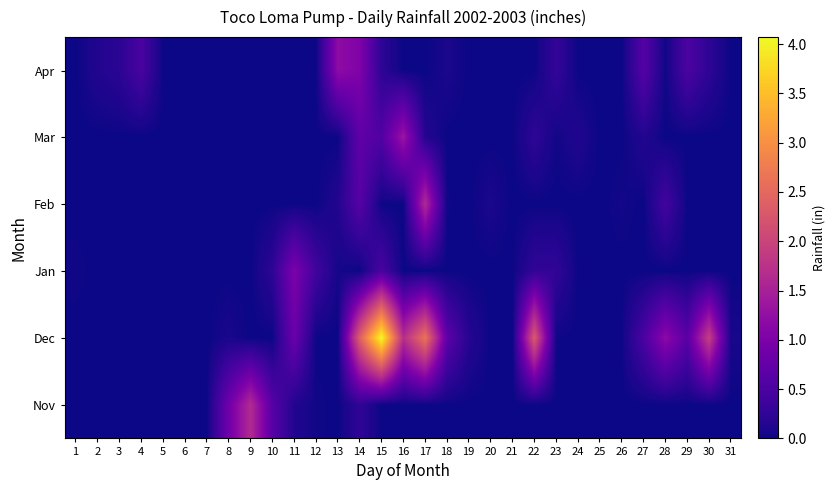

Reading right to left, transcribe all the data shown in this chart.

Nov: 31=0.0	30=0.0	29=0.0	28=0.0	27=0.0	26=0.0	25=0.0	24=0.0	23=0.0	22=0.0	21=0.0	20=0.0	19=0.0	18=0.0	17=0.0	16=0.0	15=0.0	14=0.2	13=0.0	12=0.0	11=0.1	10=0.6	9=1.6	8=0.9	7=0.0	6=0.0	5=0.0	4=0.0	3=0.0	2=0.0	1=0.0
Dec: 31=0.1	30=1.9	29=0.6	28=1.2	27=0.5	26=0.0	25=0.0	24=0.0	23=0.0	22=2.3	21=0.0	20=0.0	19=0.2	18=0.7	17=2.6	16=1.7	15=4.1	14=2.4	13=0.0	12=0.0	11=0.8	10=0.0	9=0.0	8=0.1	7=0.0	6=0.0	5=0.0	4=0.0	3=0.0	2=0.0	1=0.0
Jan: 31=0.0	30=0.0	29=0.0	28=0.0	27=0.0	26=0.0	25=0.0	24=0.0	23=0.3	22=0.3	21=0.0	20=0.0	19=0.0	18=0.0	17=0.0	16=0.0	15=0.5	14=0.0	13=0.1	12=0.4	11=1.0	10=0.2	9=0.0	8=0.0	7=0.0	6=0.0	5=0.0	4=0.0	3=0.0	2=0.0	1=0.0
Feb: 31=0.0	30=0.0	29=0.0	28=0.4	27=0.0	26=0.0	25=0.0	24=0.0	23=0.0	22=0.0	21=0.0	20=0.1	19=0.0	18=0.0	17=1.6	16=0.0	15=0.0	14=0.6	13=0.1	12=0.0	11=0.0	10=0.0	9=0.0	8=0.0	7=0.0	6=0.0	5=0.0	4=0.0	3=0.0	2=0.0	1=0.0
Mar: 31=0.0	30=0.0	29=0.0	28=0.0	27=0.1	26=0.0	25=0.0	24=0.1	23=0.0	22=0.2	21=0.0	20=0.0	19=0.0	18=0.0	17=0.1	16=1.3	15=0.6	14=0.7	13=0.0	12=0.0	11=0.0	10=0.0	9=0.0	8=0.0	7=0.0	6=0.0	5=0.0	4=0.0	3=0.0	2=0.0	1=0.0
Apr: 31=0.0	30=0.2	29=0.5	28=0.0	27=0.6	26=0.0	25=0.0	24=0.0	23=0.3	22=0.0	21=0.0	20=0.0	19=0.0	18=0.1	17=0.0	16=0.0	15=0.2	14=1.0	13=1.2	12=0.0	11=0.0	10=0.0	9=0.0	8=0.0	7=0.0	6=0.0	5=0.0	4=0.5	3=0.2	2=0.1	1=0.0